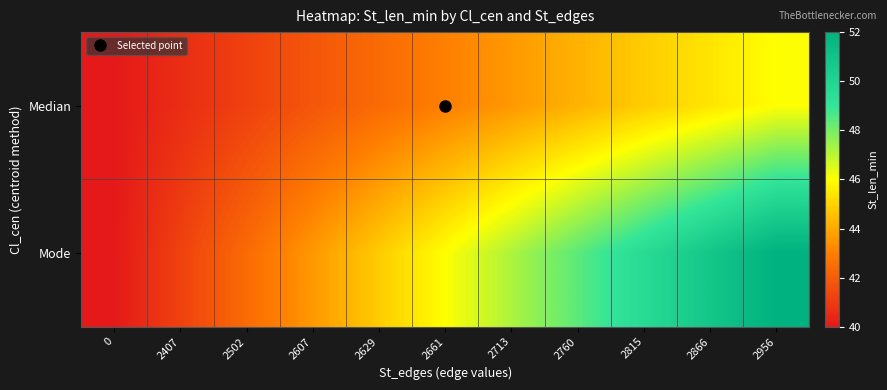

List the series in order of their overall mean, highest first.

Mode, Median